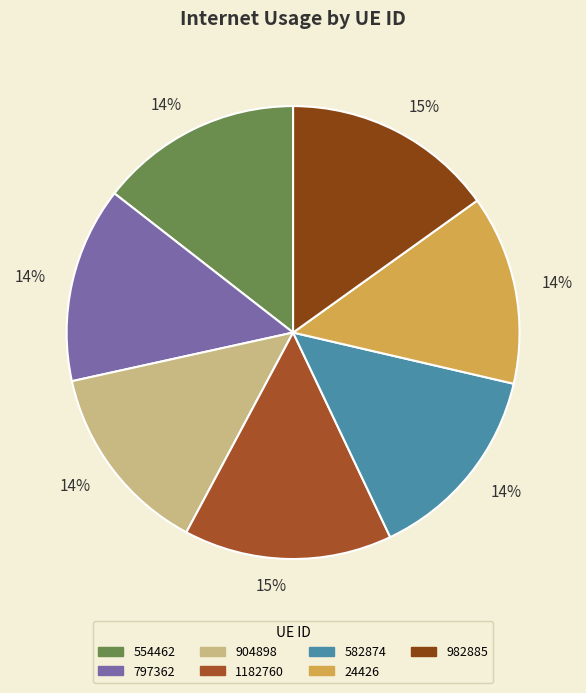

How many slices are in this pie chart?

7